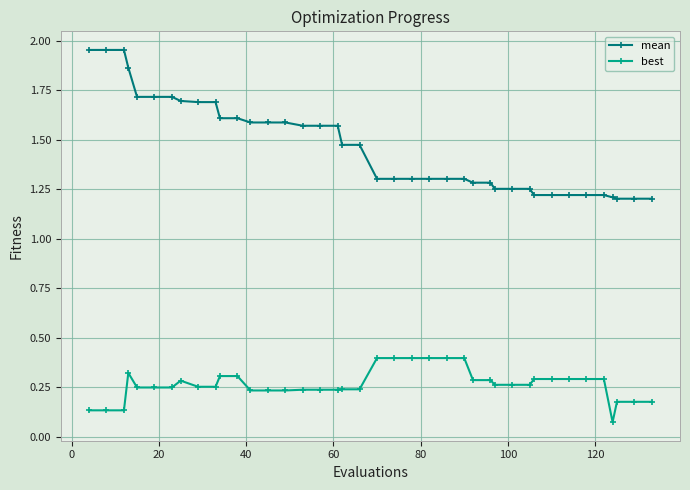

How many best values are between 0 and 1?

40